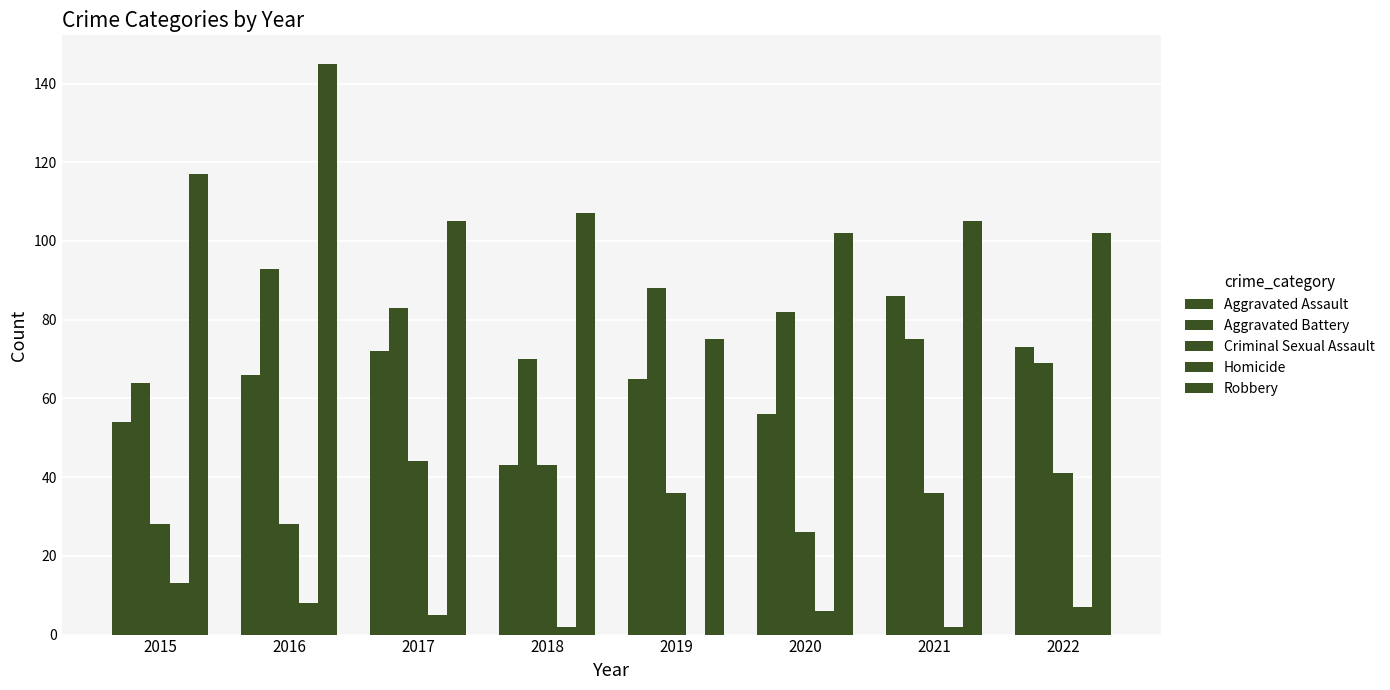

How many distinct data groups are displayed?

5